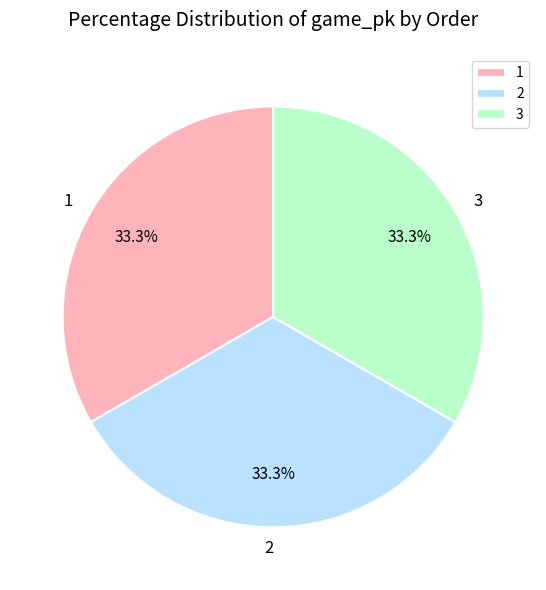

What percentage is the 2 slice, to the nearest percent?

33%